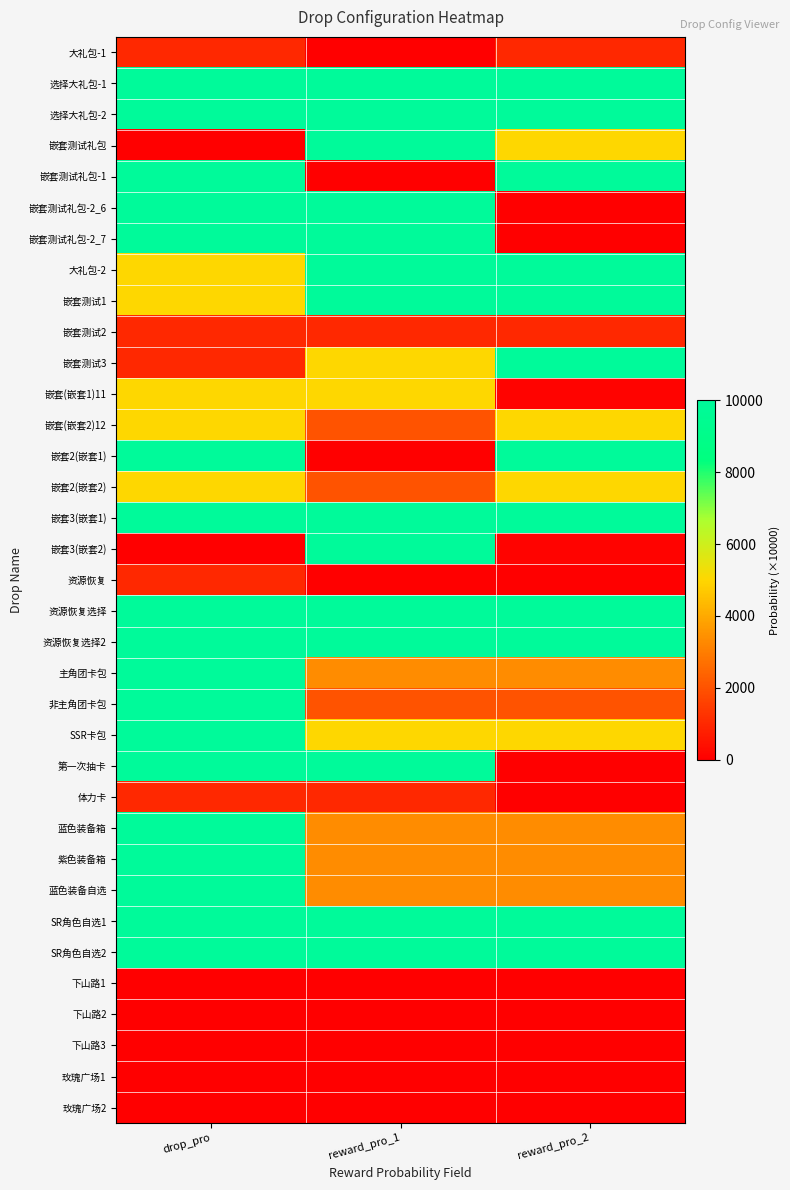

What is the total value across all series at drop_pro?

210001